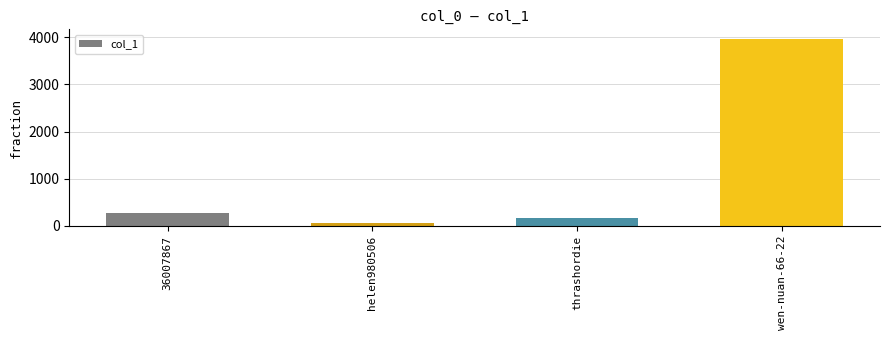

What is the change in value from thrashordie to wen-nuan-66-22?

+3797